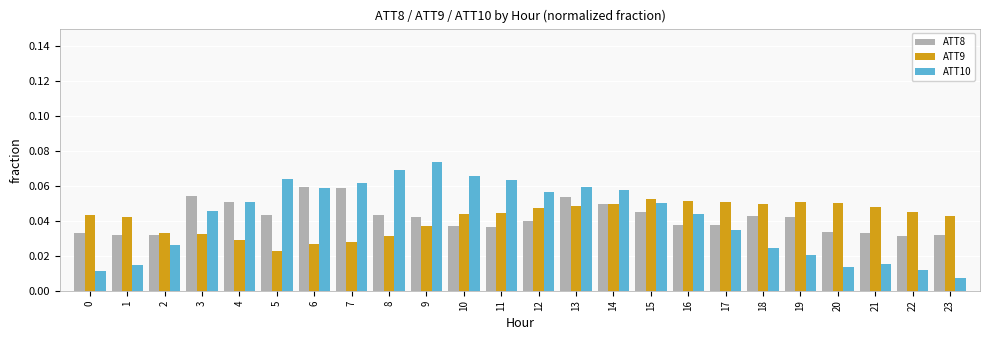

At how many categories does at least one series exceed 0?

24